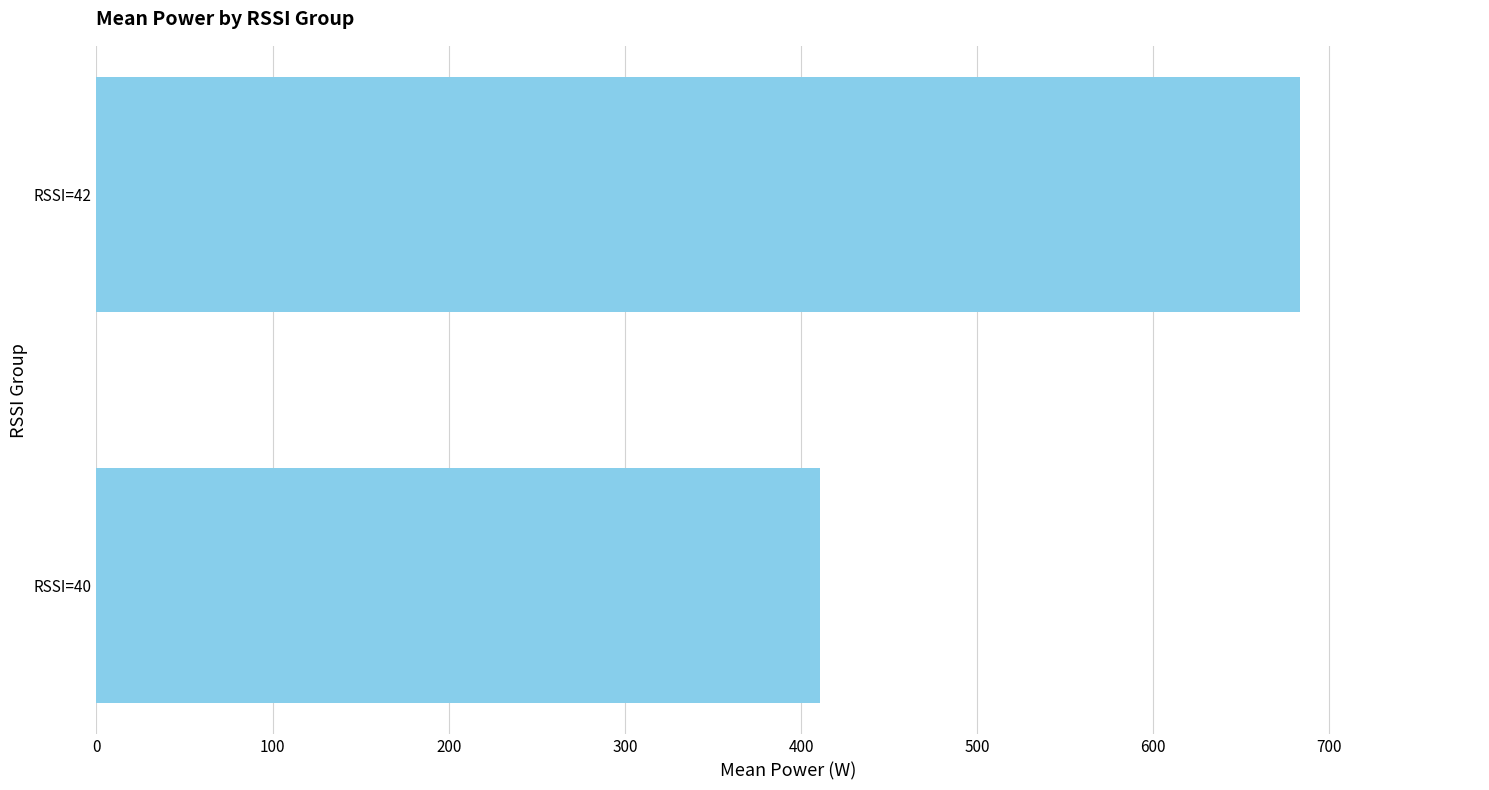

Is it true that the value at RSSI=42 is 1049.6?

False